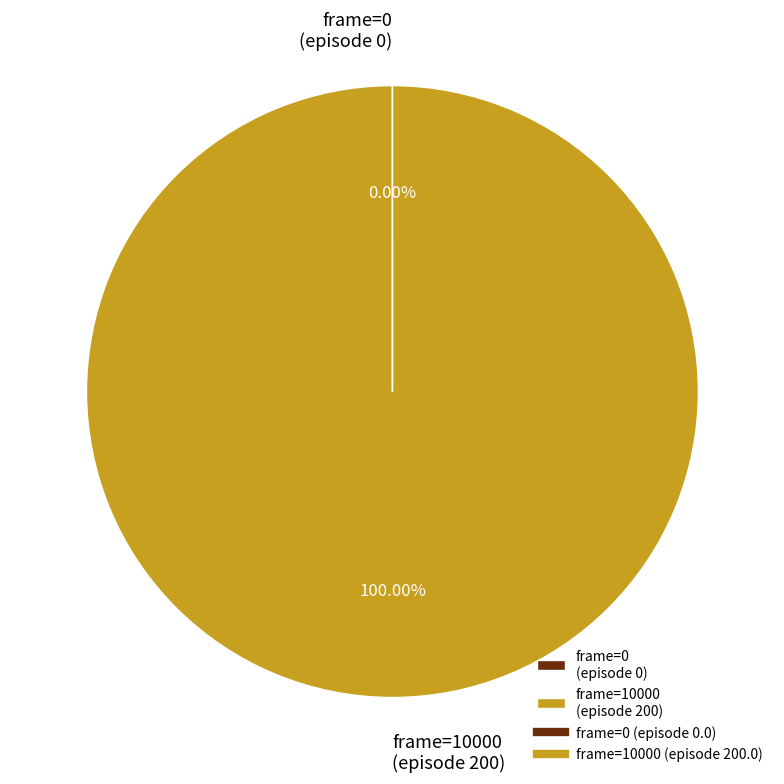

Which slice represents more than half of the pie?

frame=10000